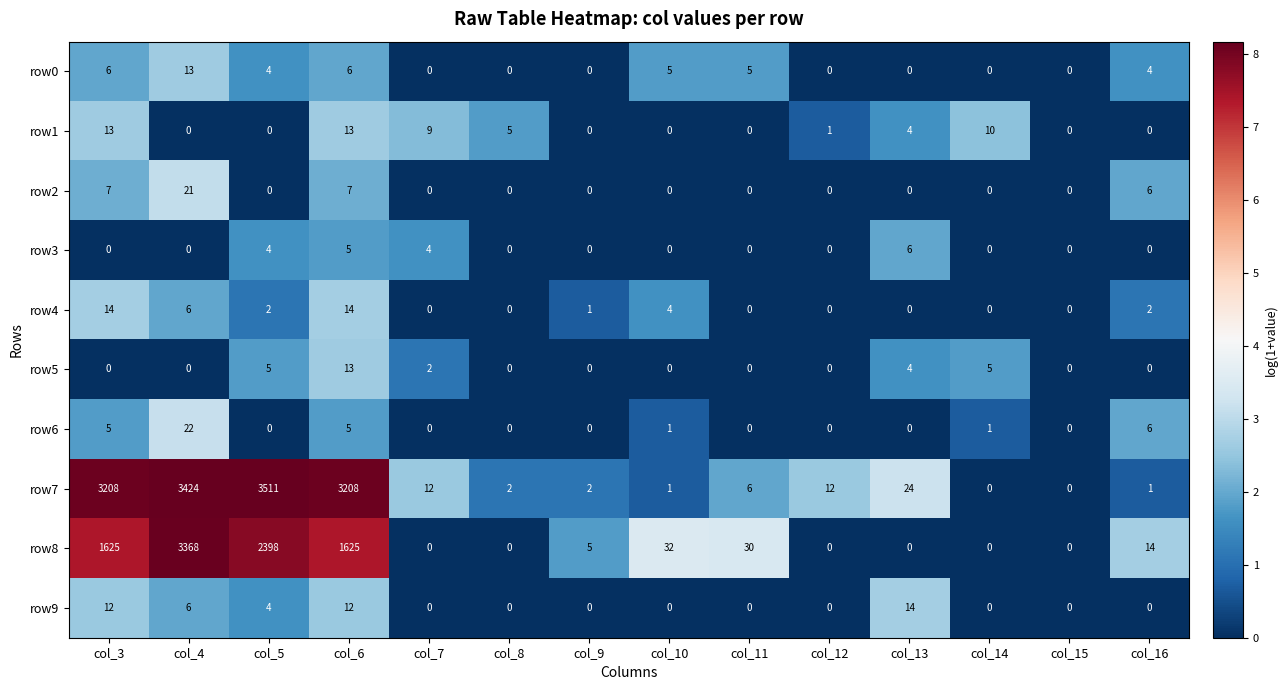

The row8 series shows 0 at col_12. True or false?

True